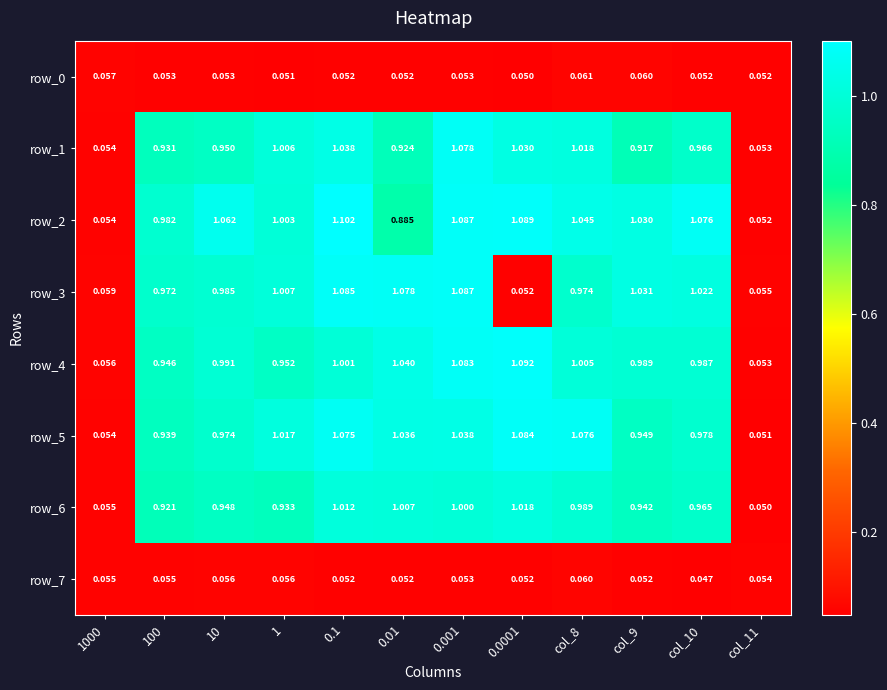

Which category has the highest value in the row_4 series?

0.0001